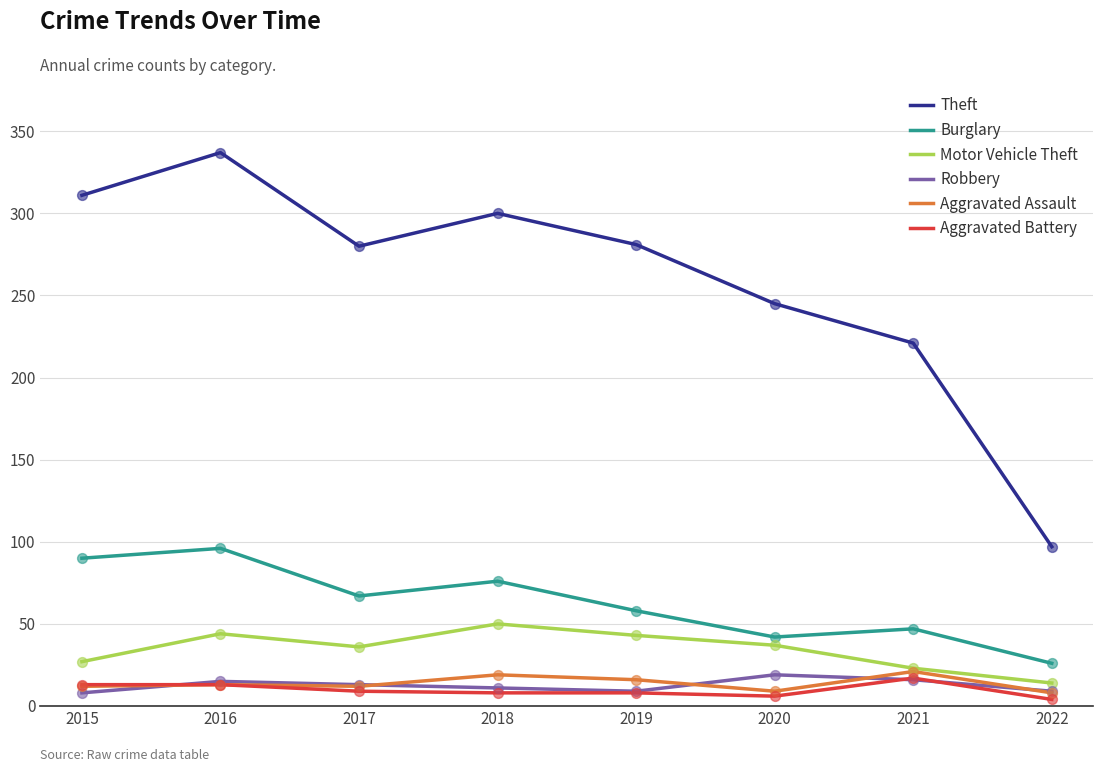

Is the value of Robbery at 2018 greater than the value of Theft at 2019?

No